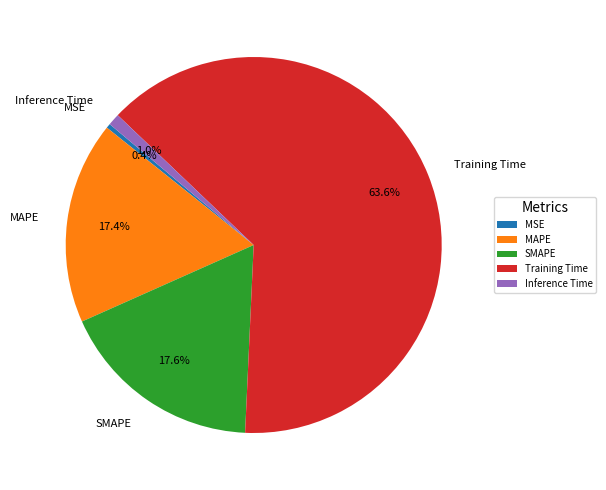

Which category accounts for the majority?

Training Time